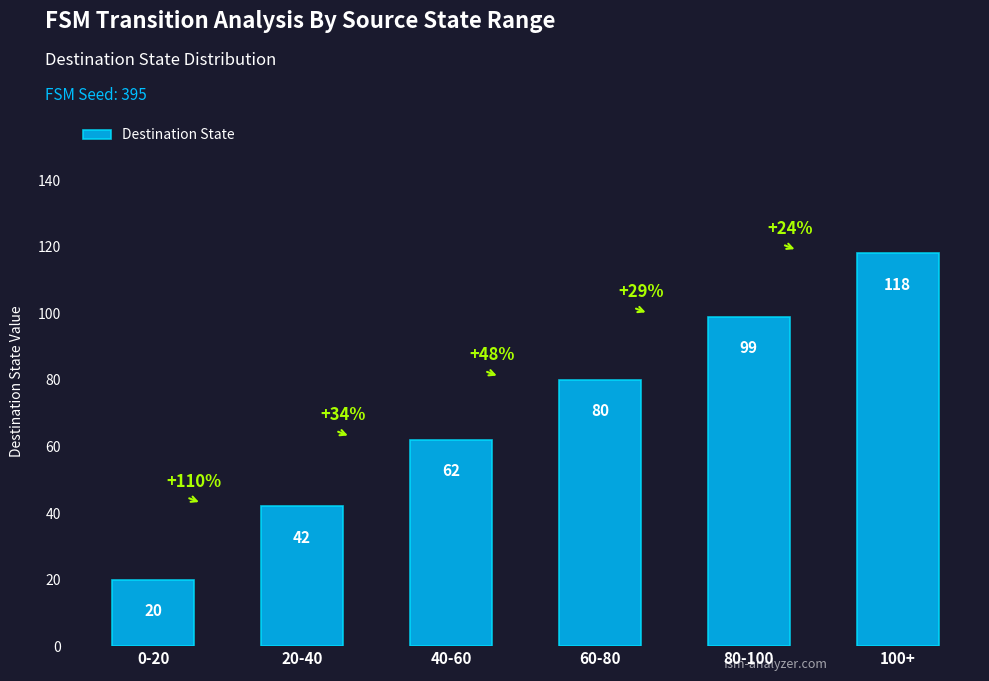

What is the difference between the maximum and minimum values?

98